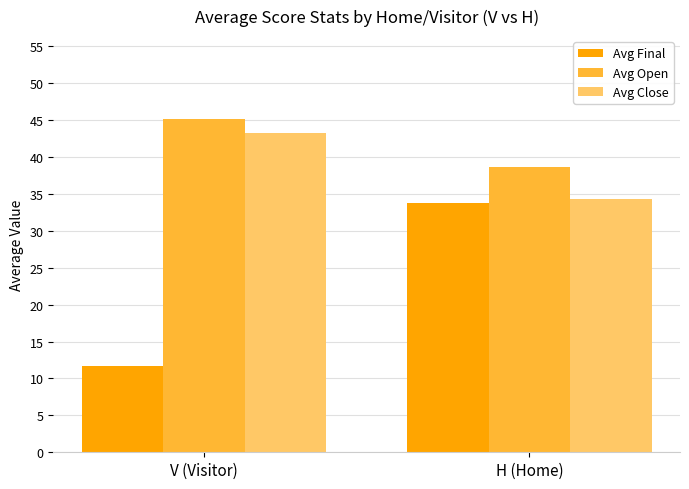

What is the spread (max minus min) of values at H (Home)?

4.8